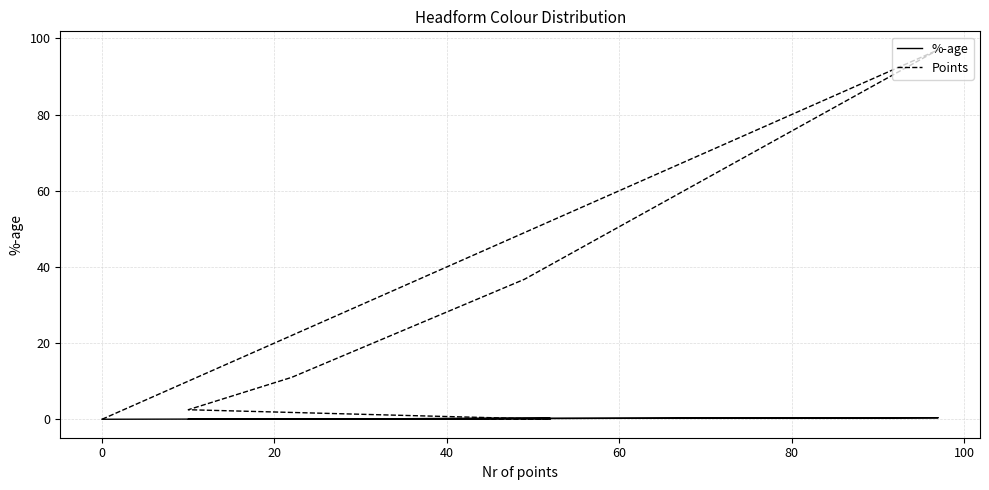

How many series are shown in this chart?

2